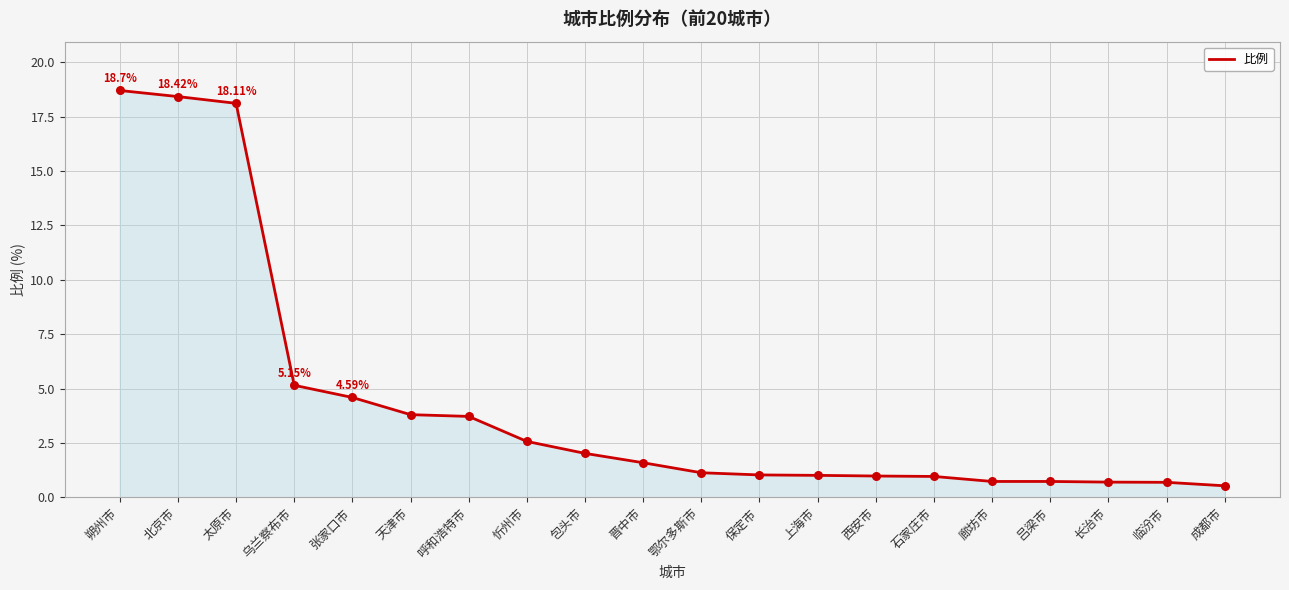

Approximately how many times larger is the value at 北京市 compared to 乌兰察布市?

3.6